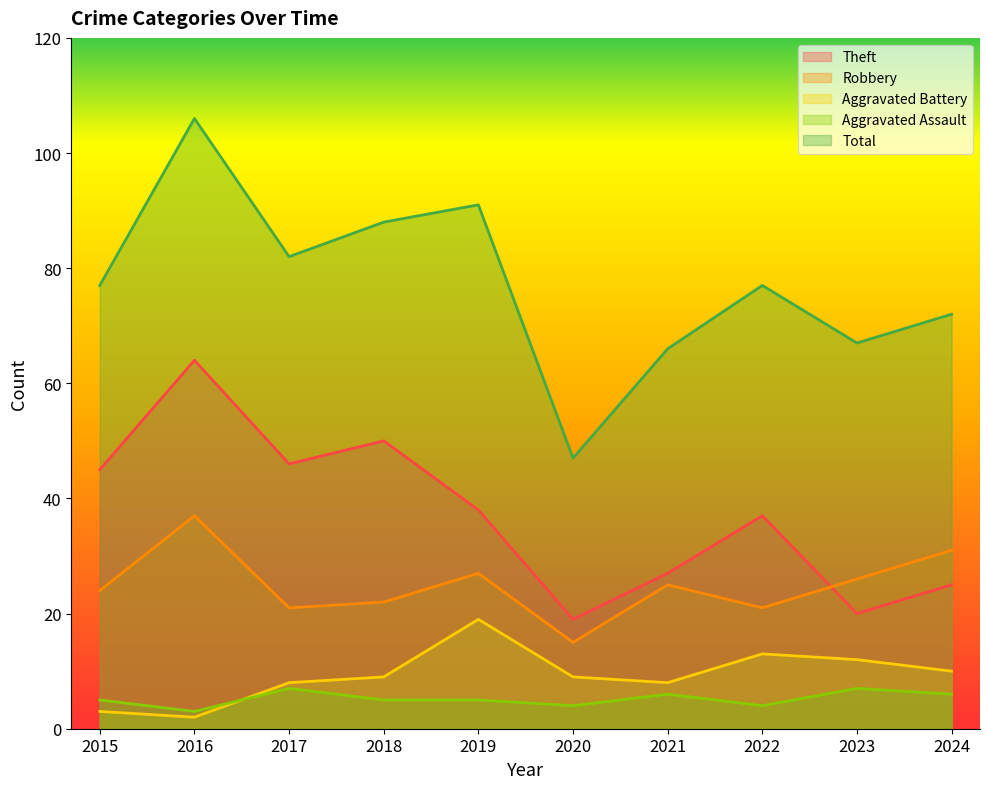

Does the chart have visible grid lines?

No